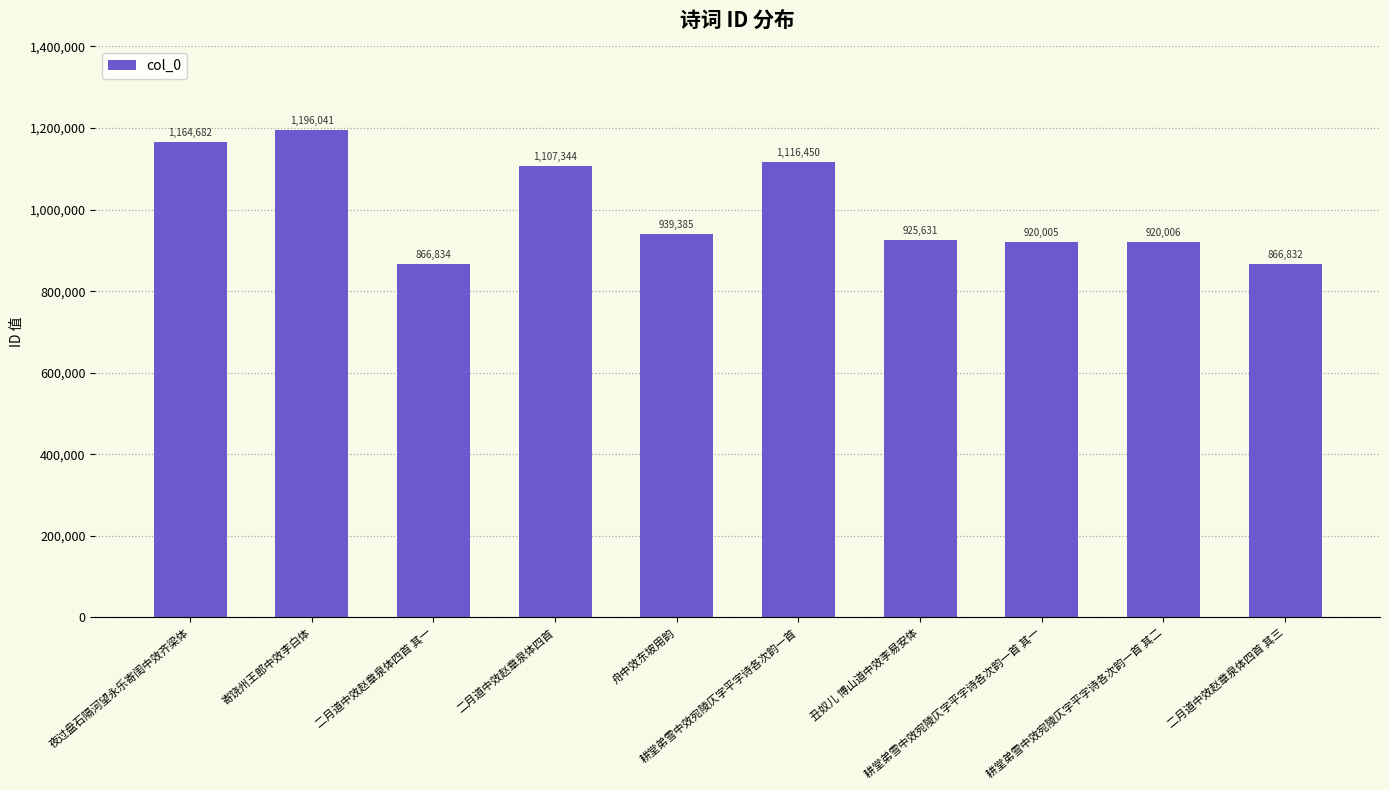

What is the approximate value at 二月道中效赵章泉体四首 其一, to the nearest 10?

866830